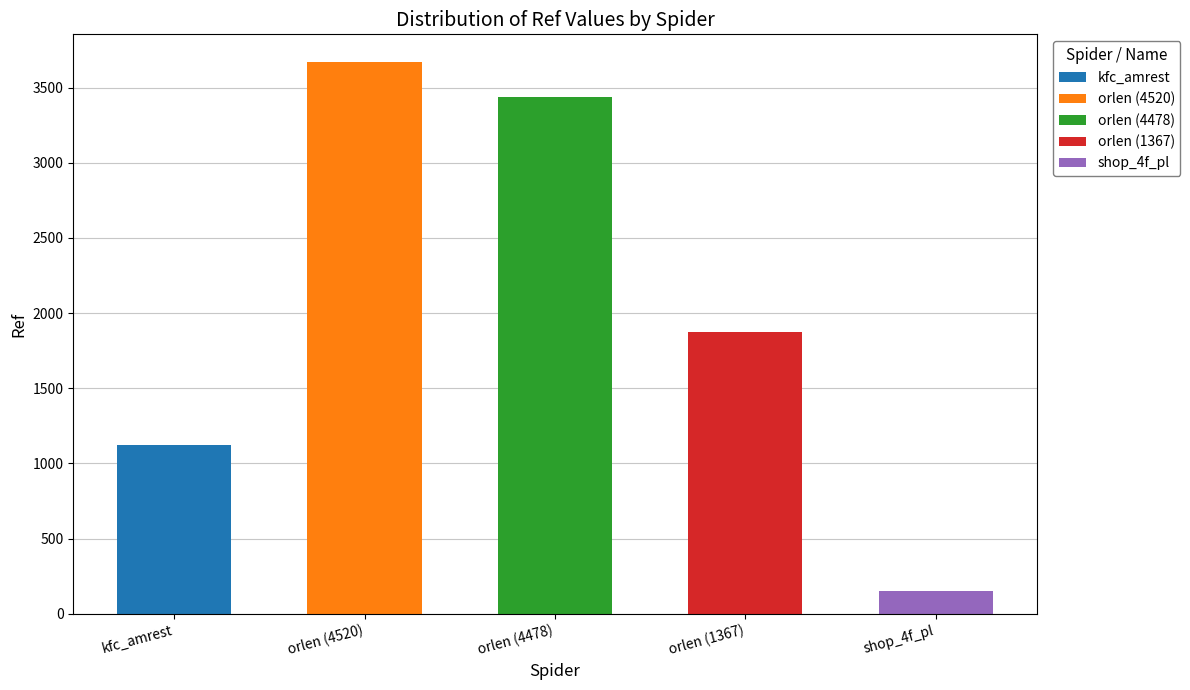

At which label is the value closest to 1910?

orlen